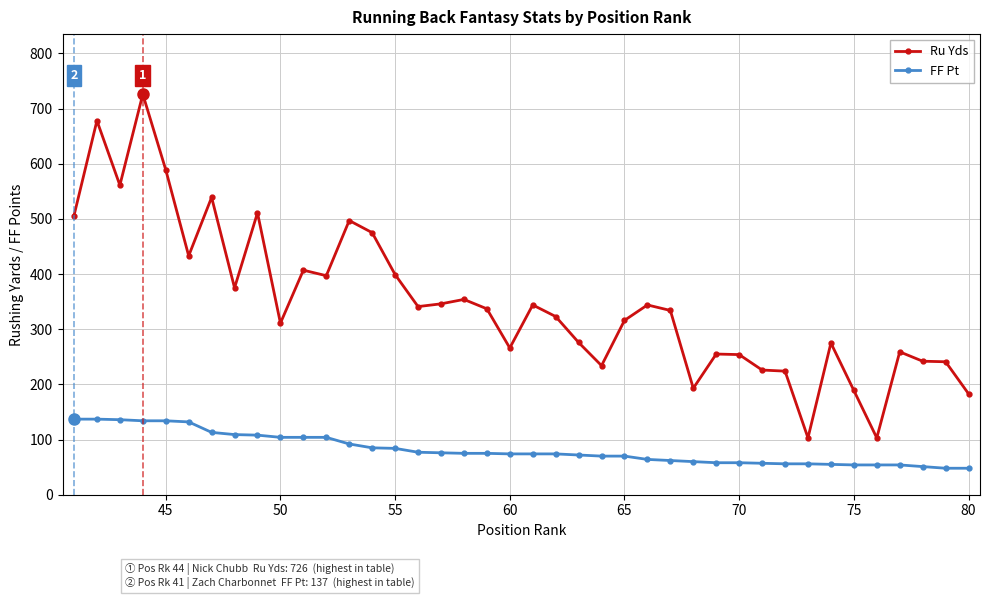

What is the value of the FF Pt point at the 21st from the left?

74